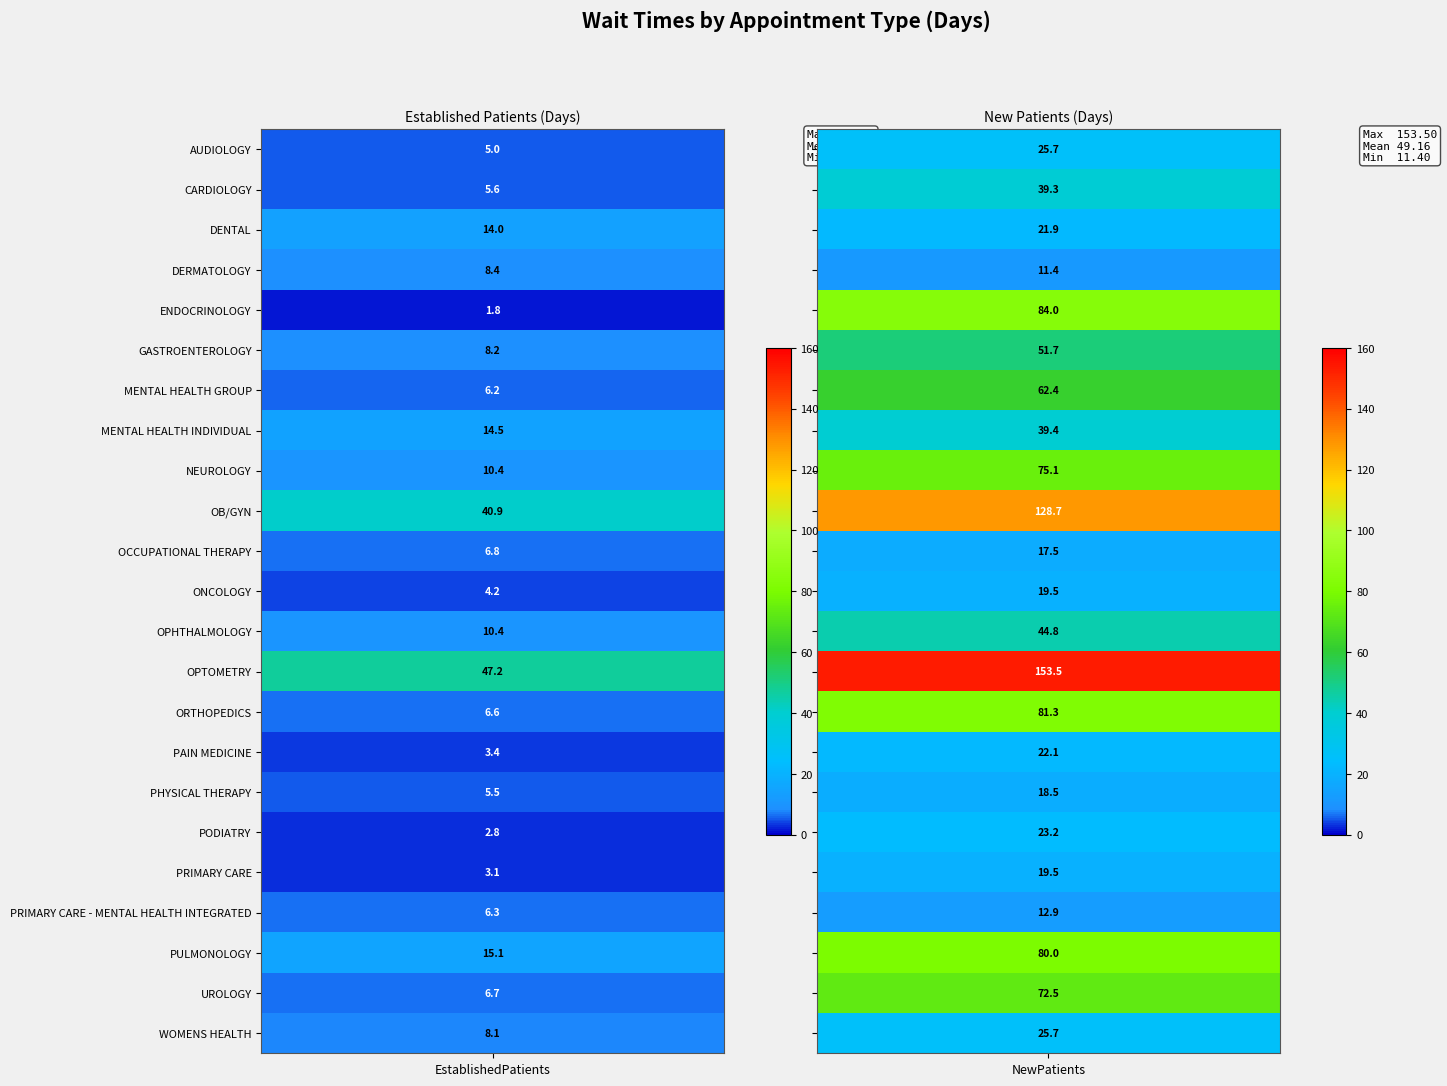

List the series in order of their peak value, lowest first.

DERMATOLOGY, PRIMARY CARE - MENTAL HEALTH INTEGRATED, OCCUPATIONAL THERAPY, PHYSICAL THERAPY, ONCOLOGY, PRIMARY CARE, DENTAL, PAIN MEDICINE, PODIATRY, AUDIOLOGY, WOMENS HEALTH, CARDIOLOGY, MENTAL HEALTH INDIVIDUAL, OPHTHALMOLOGY, GASTROENTEROLOGY, MENTAL HEALTH GROUP, UROLOGY, NEUROLOGY, PULMONOLOGY, ORTHOPEDICS, ENDOCRINOLOGY, OB/GYN, OPTOMETRY